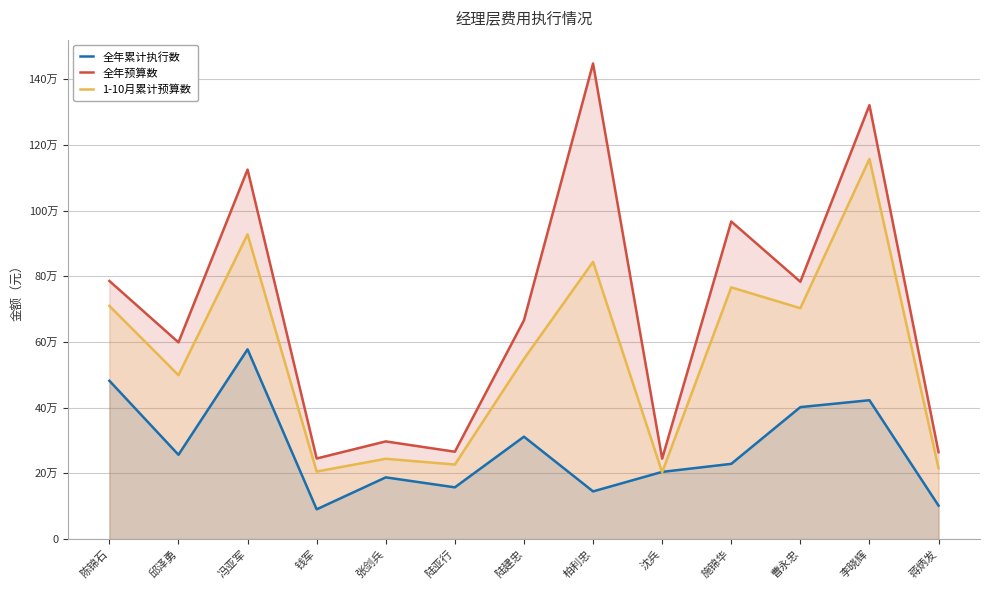

At 钱军, list the series in order from largest to smallest.

全年预算数, 1-10月累计预算数, 全年累计执行数